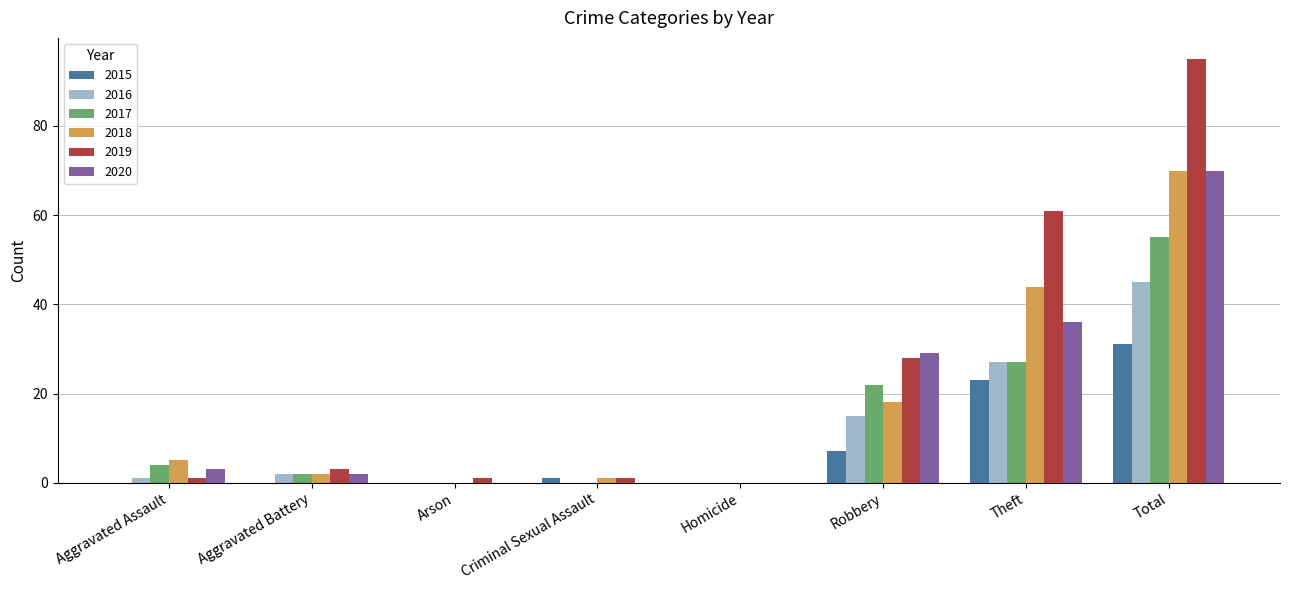

What is the sum of all 2018 values?

140